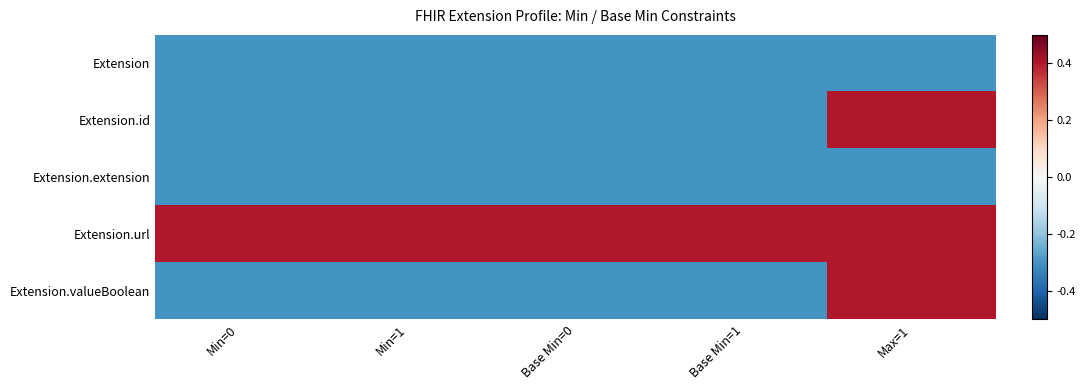

At how many categories does at least one series exceed 0?

5